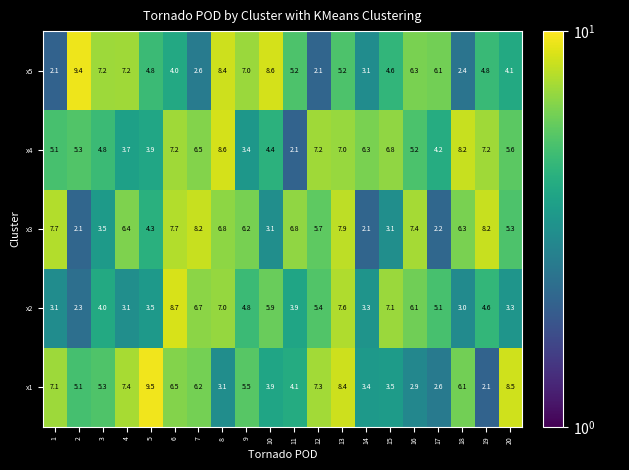

What is the smallest value displayed?

2.1